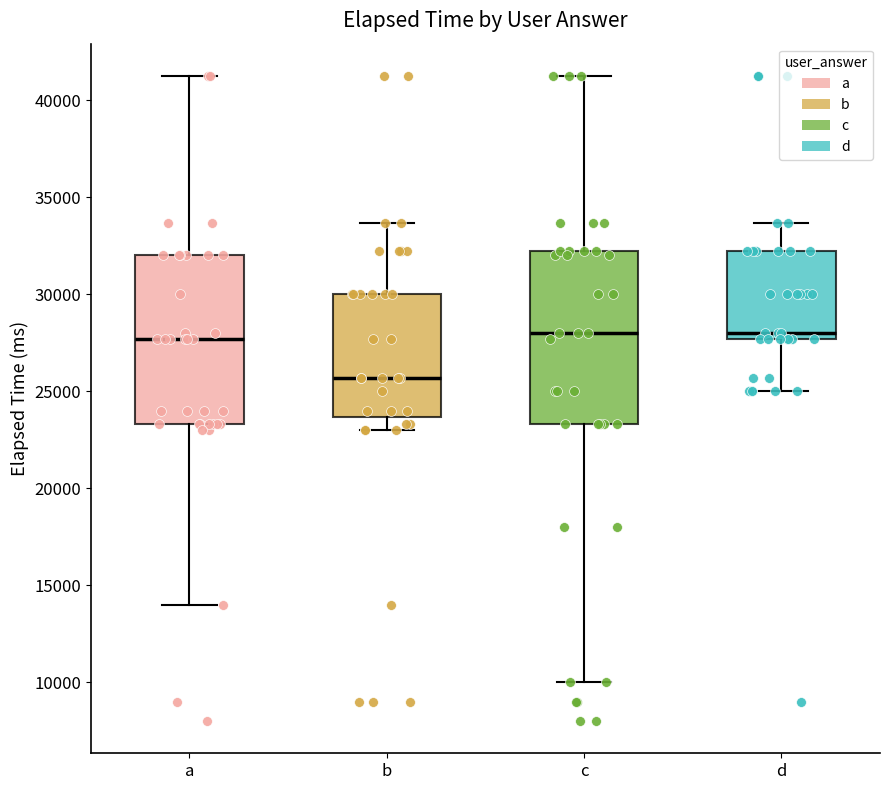

Reading left to right, transcribe this box plot: for each box, give where its median line is, the range the box spans, and where its two whiskers end, as read against the y-axis. The values are not printed on the chart, so give them approximately, as read against the axis.

a: median 27500, box 23500 to 32000, whiskers 14000 to 41500
b: median 25500, box 23500 to 30000, whiskers 23000 to 33500
c: median 28000, box 23500 to 32500, whiskers 10000 to 41500
d: median 28000, box 27500 to 32500, whiskers 25000 to 33500